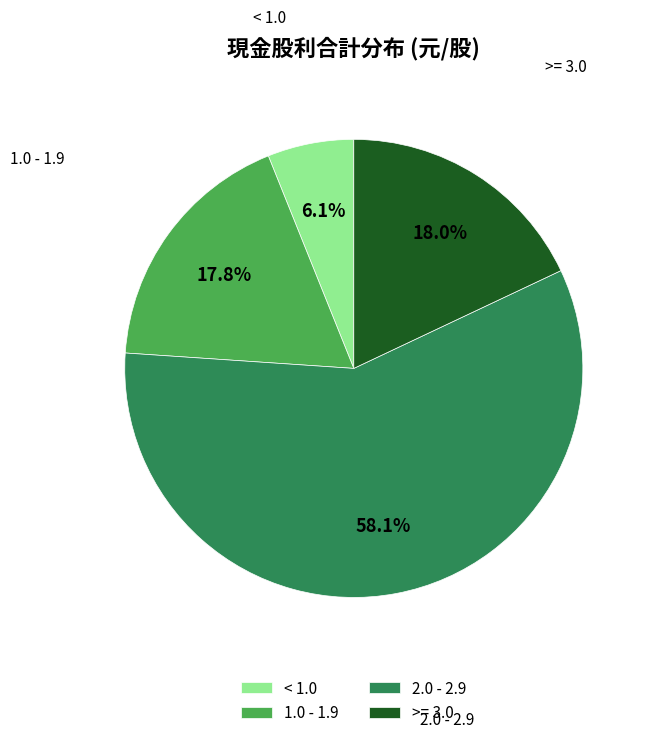

To the nearest percent, what is the average slice percentage?

25%